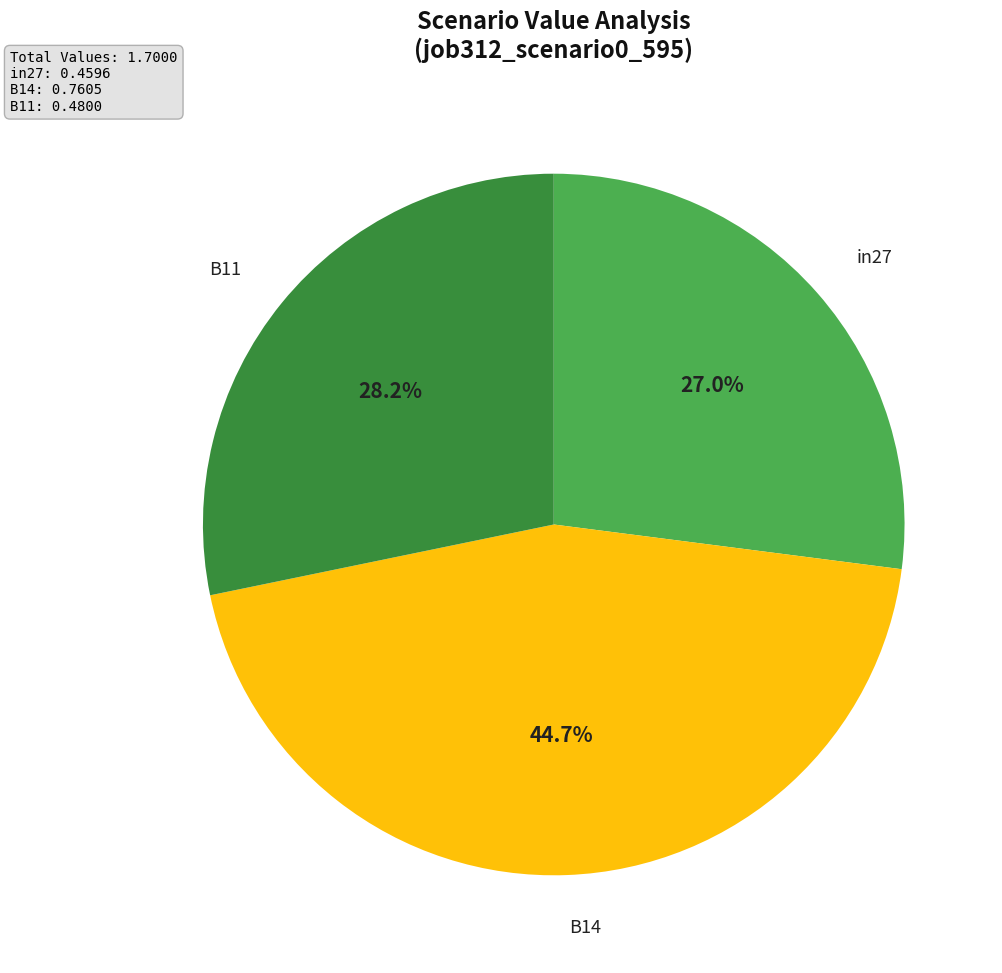

Is it true that B11 is 38% of the pie?

False